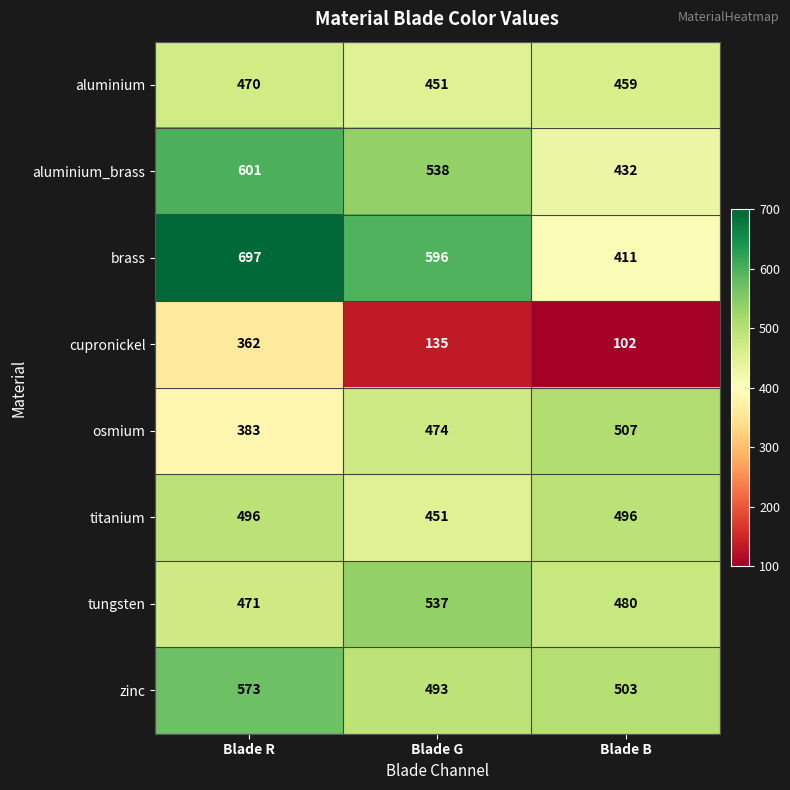

Which series has the largest total across all categories?

brass